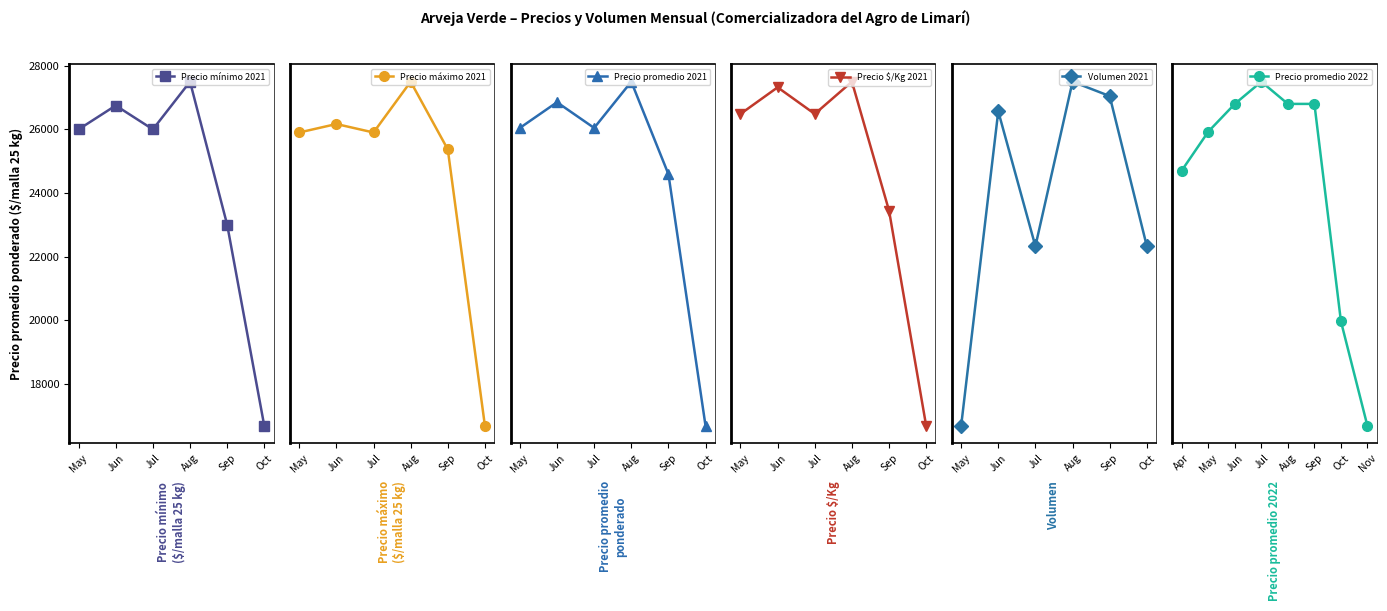

At which label does Precio mínimo 2021 reach its minimum?

Oct